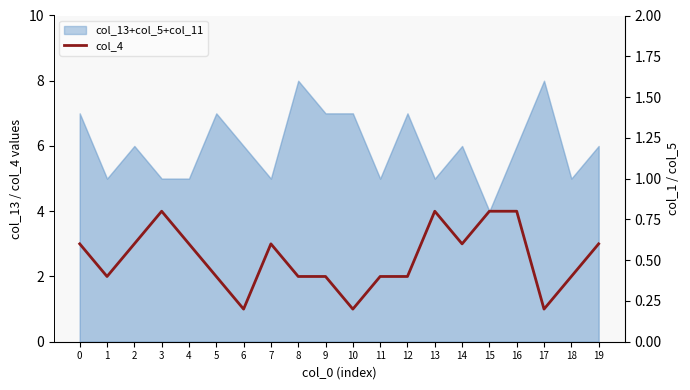

True or false: col_4 has a value of 1 at 8.

False